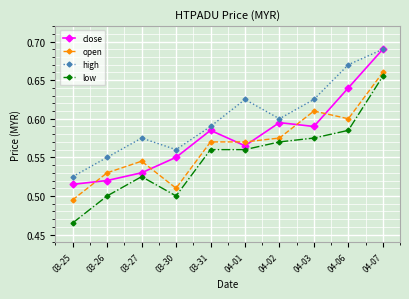

True or false: low and high intersect in this chart.

False